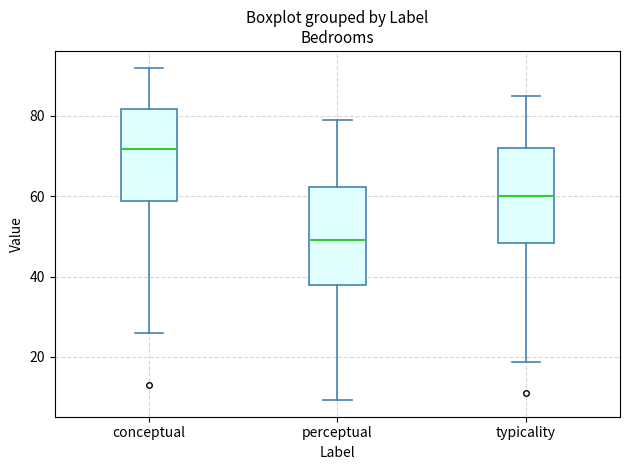

Reading left to right, transcribe this box plot: for each box, give where its median line is, the range the box spans, and where its two whiskers end, as read against the y-axis. The values are not printed on the chart, so give them approximately, as read against the axis.

conceptual: median 72, box 58 to 82, whiskers 26 to 92
perceptual: median 50, box 38 to 62, whiskers 10 to 80
typicality: median 60, box 48 to 72, whiskers 18 to 86